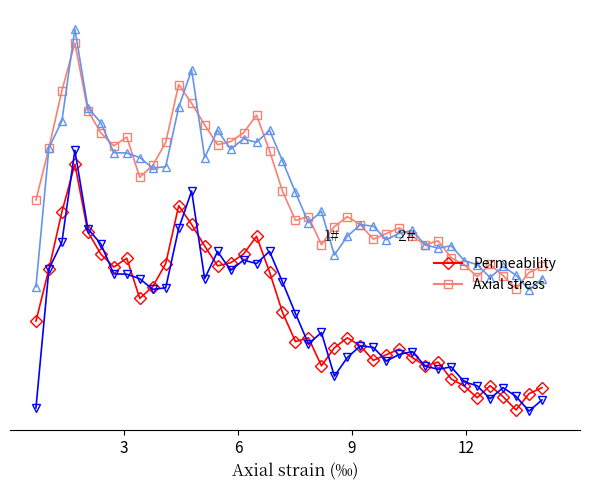

Does the chart have visible grid lines?

No